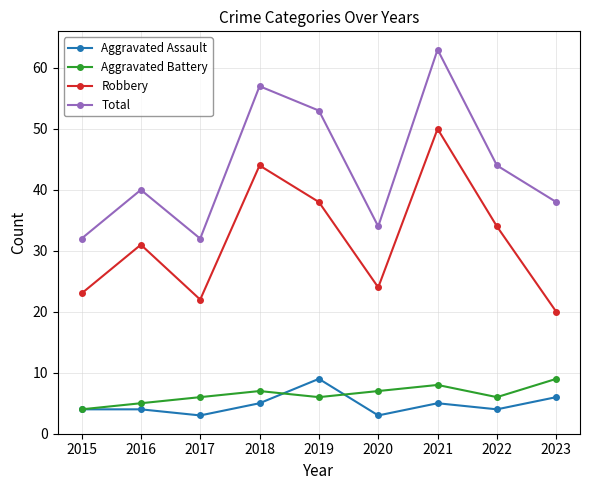

At which label does Total reach its peak?

2021